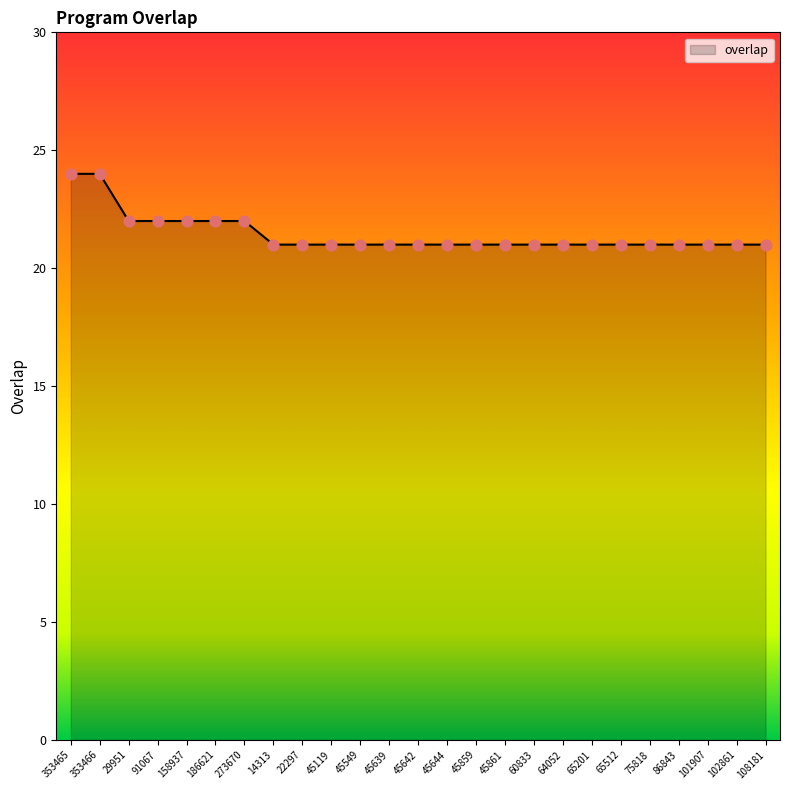

Which has a higher value, 158937 or 75818?

158937